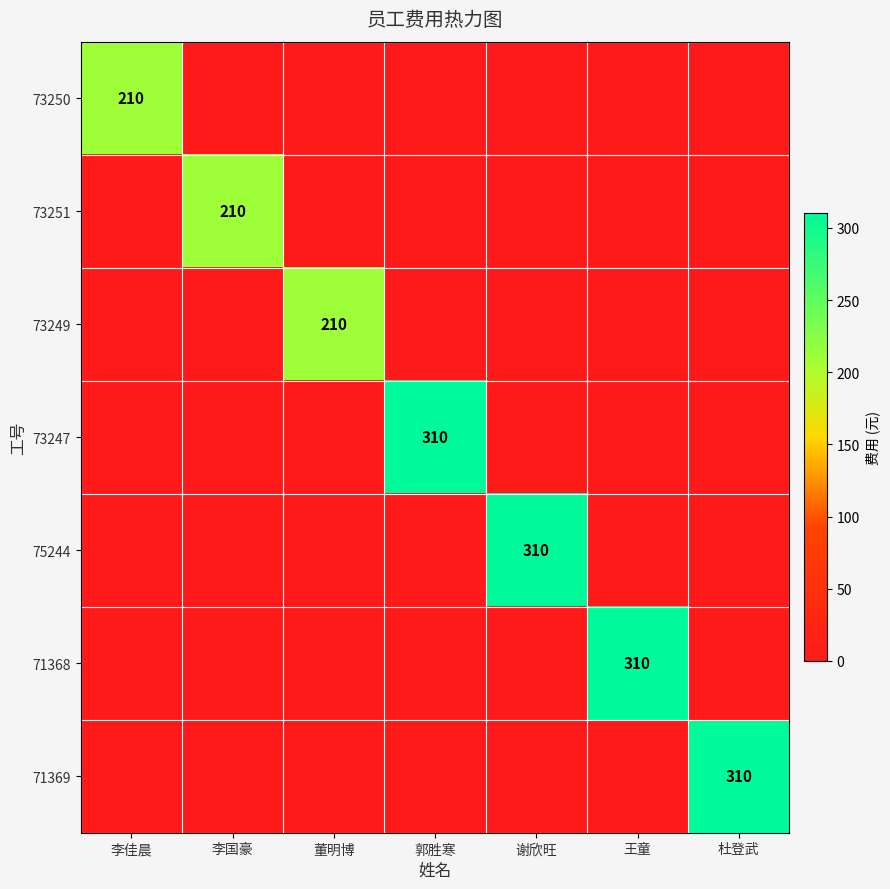

Which has a higher value, 郭胜寒 or 董明博?

郭胜寒